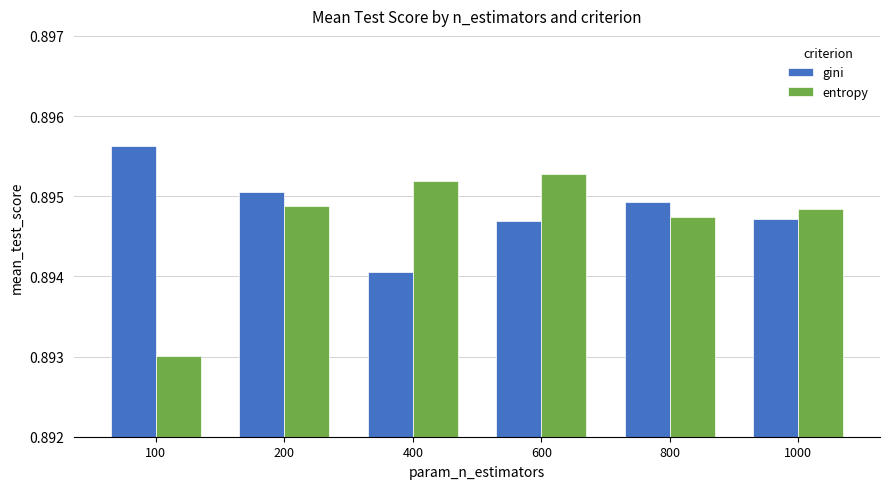

What is the sum of all gini values?

5.4